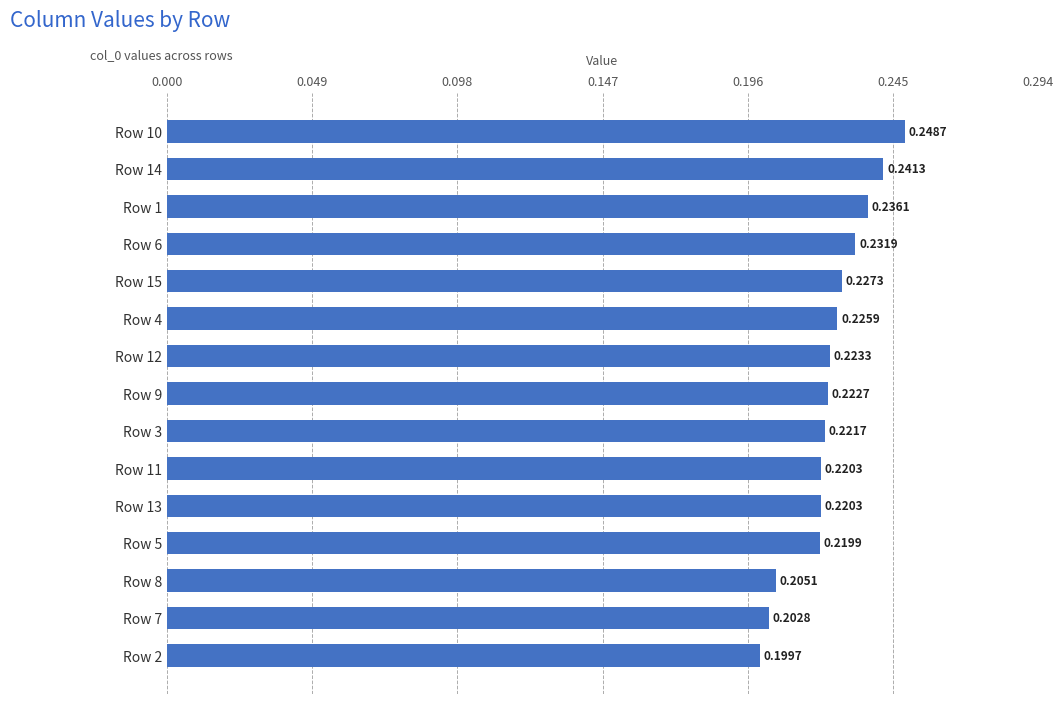

What is the sum of the values at Row 15 and Row 4?

0.5